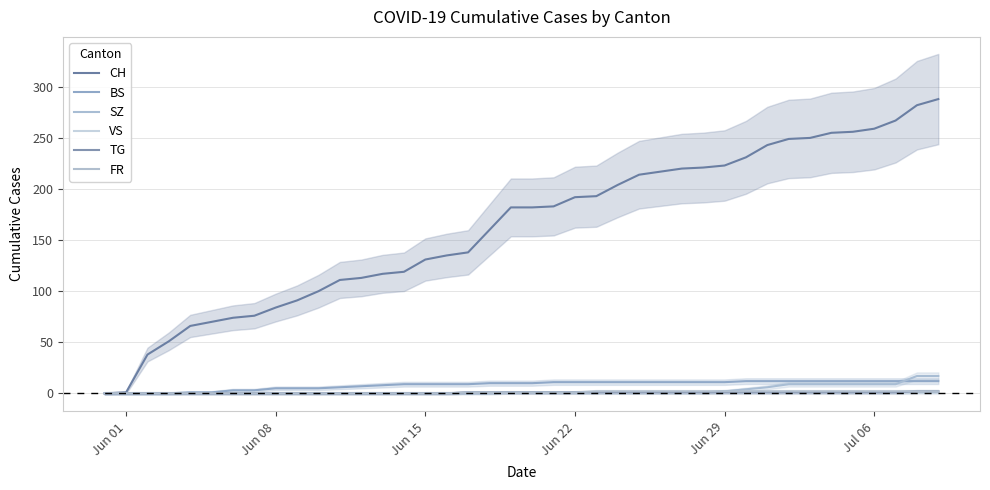

Does the chart have visible grid lines?

Yes